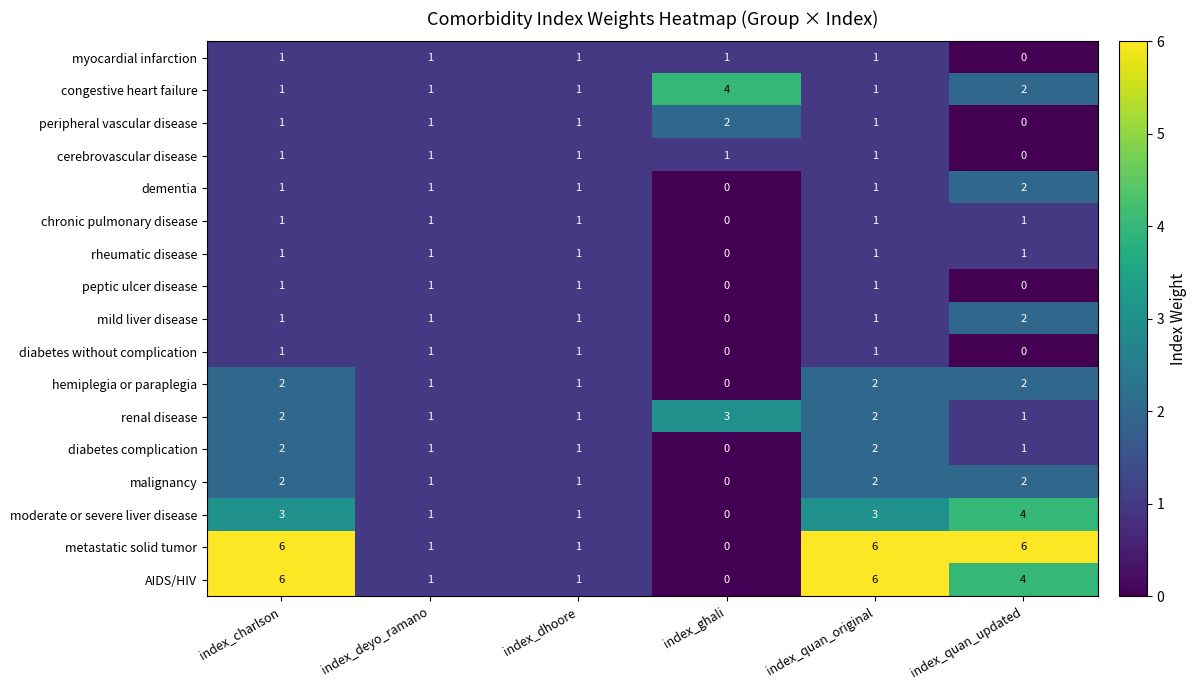

Where is cerebrovascular disease nearest to the value 0?

index_quan_updated